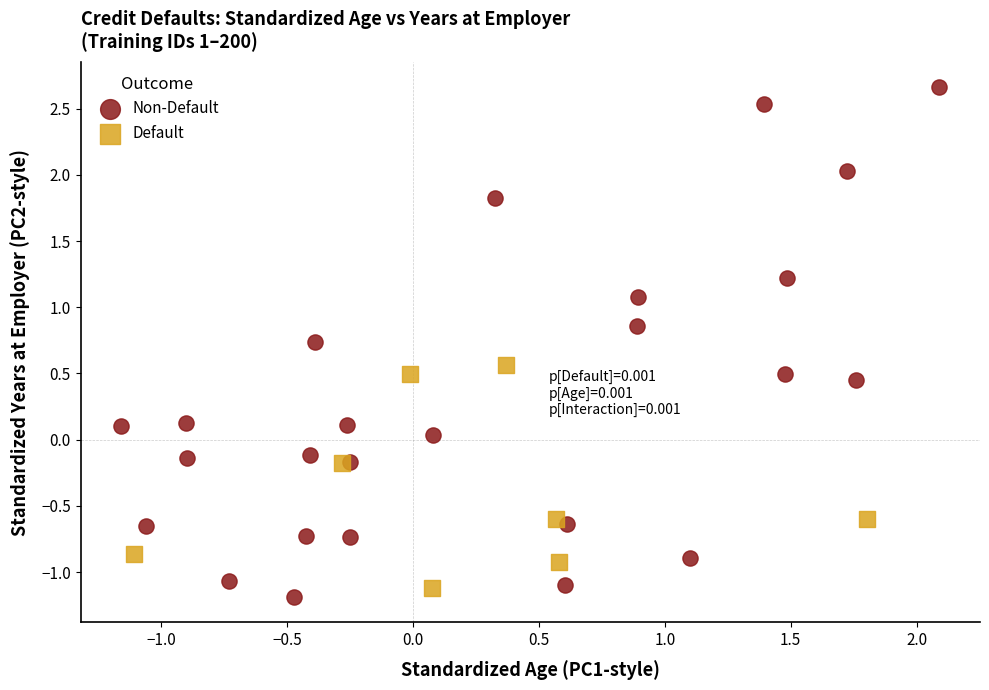

Which series contains the highest Y value?

Non-Default